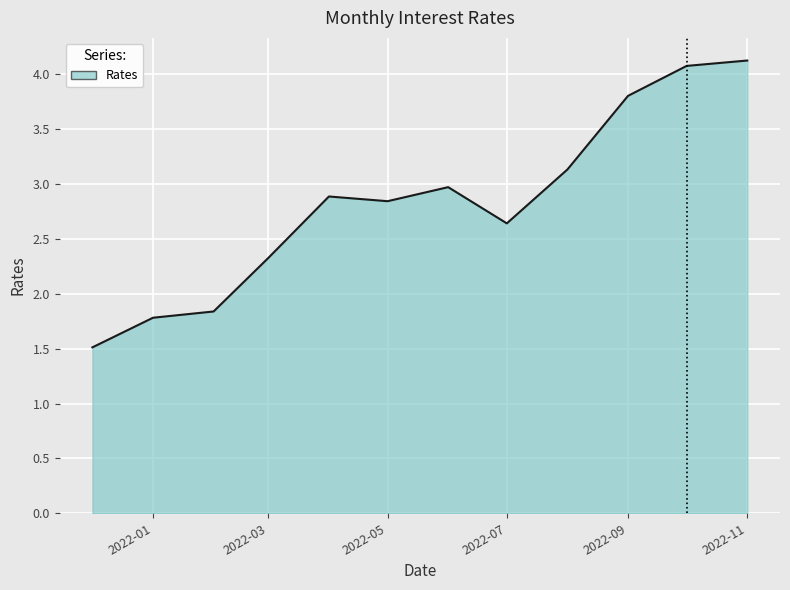

What is the difference between the maximum and minimum values?

2.6